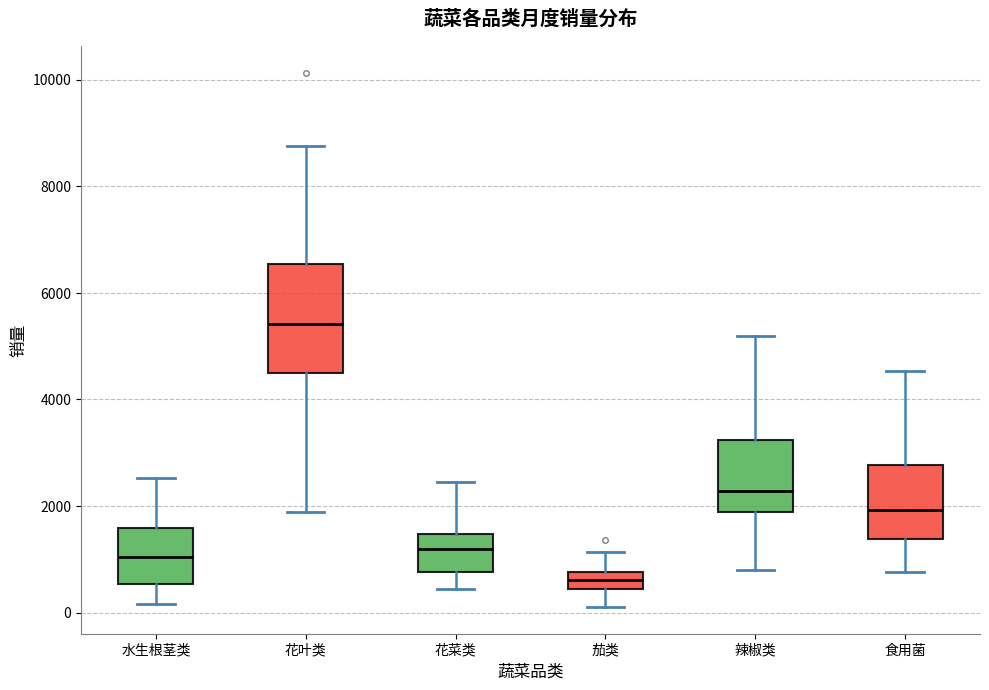

Reading left to right, read every box against the y-axis: the position of its median line, the range the box covers, and the ends of its whiskers. The values are not printed on the chart, so give them approximately, as read against the axis.

水生根茎类: median 1000, box 600 to 1600, whiskers 200 to 2600
花叶类: median 5400, box 4400 to 6600, whiskers 1800 to 8800
花菜类: median 1200, box 800 to 1400, whiskers 400 to 2400
茄类: median 600, box 400 to 800, whiskers 200 to 1200
辣椒类: median 2200, box 1800 to 3200, whiskers 800 to 5200
食用菌: median 2000, box 1400 to 2800, whiskers 800 to 4600